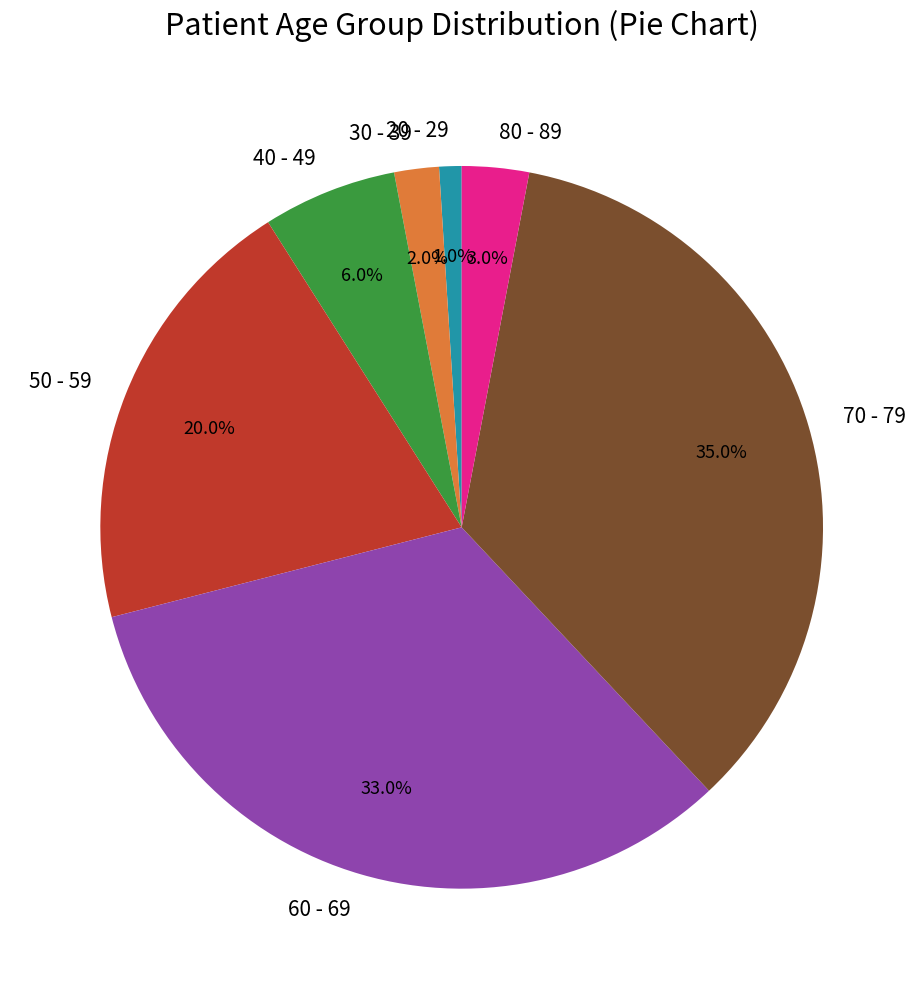

Which slice is the smallest?

20 - 29